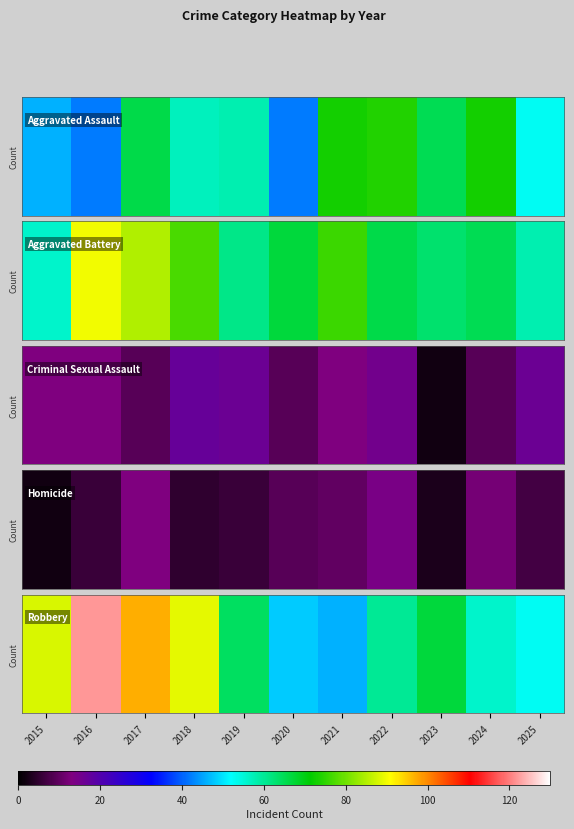

List the labels in order of value, largest first.

2016, 2017, 2018, 2015, 2023, 2019, 2022, 2024, 2025, 2020, 2021